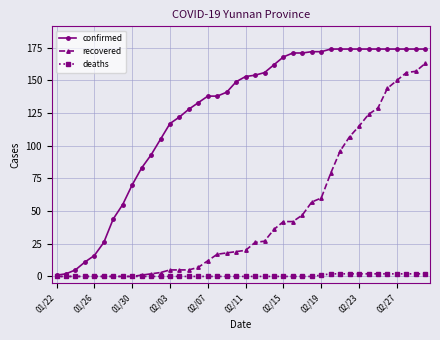

What is the average value of the confirmed series?

124